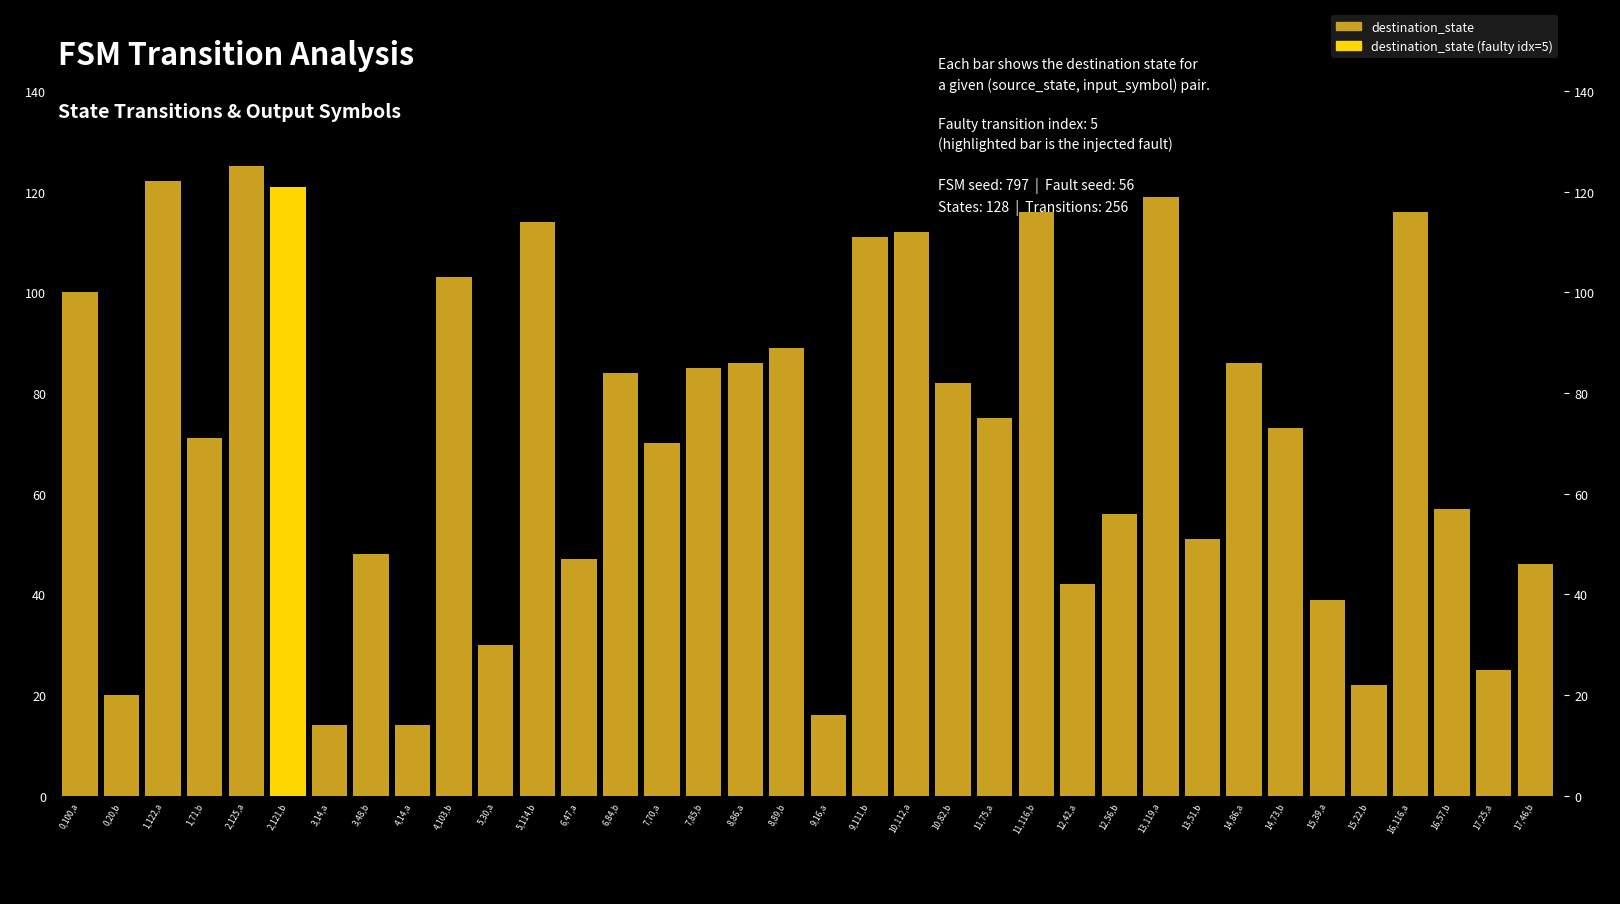

At which label does the data first exceed 75?

0,100,a